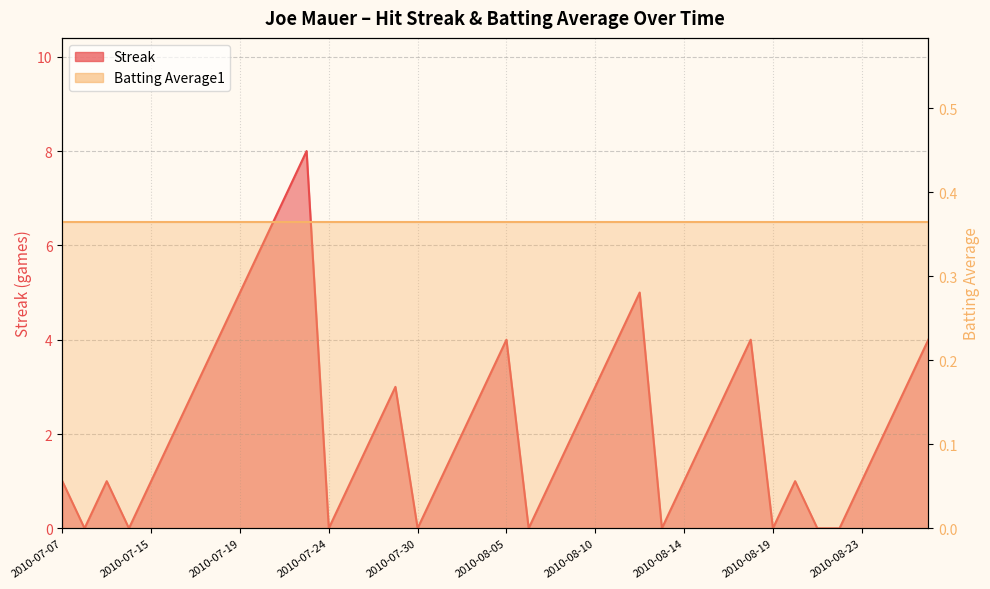

Which has a higher value, 2010-08-04 or 2010-07-09?

2010-08-04